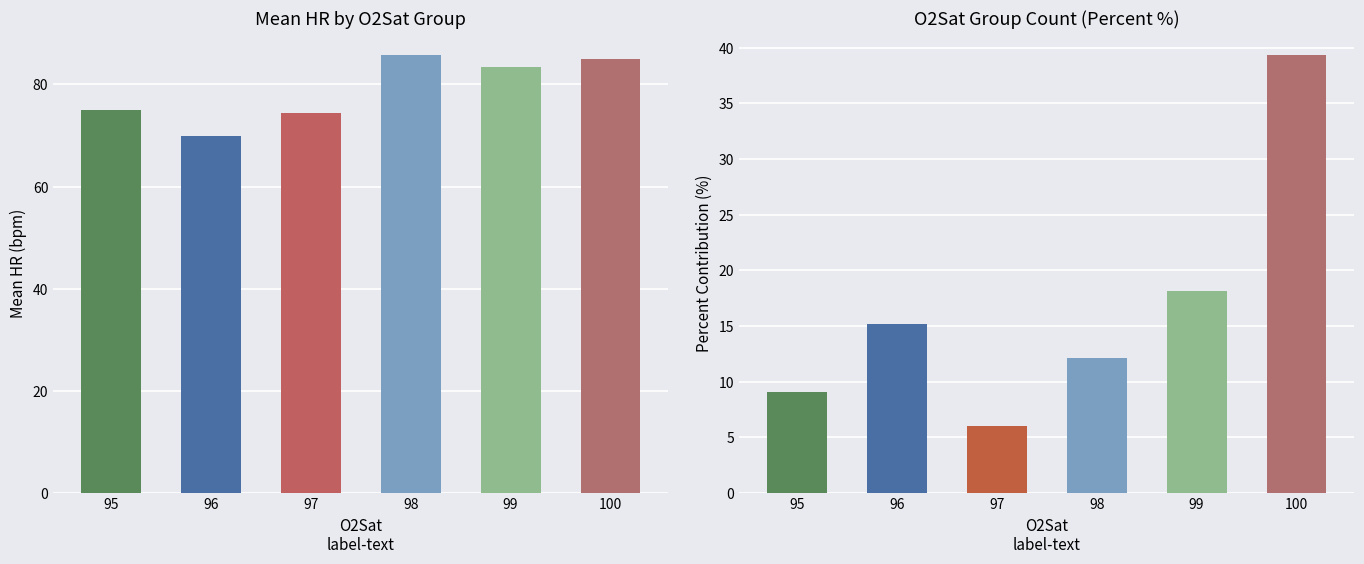

What is the difference between the highest and lowest values at 99?

65.3